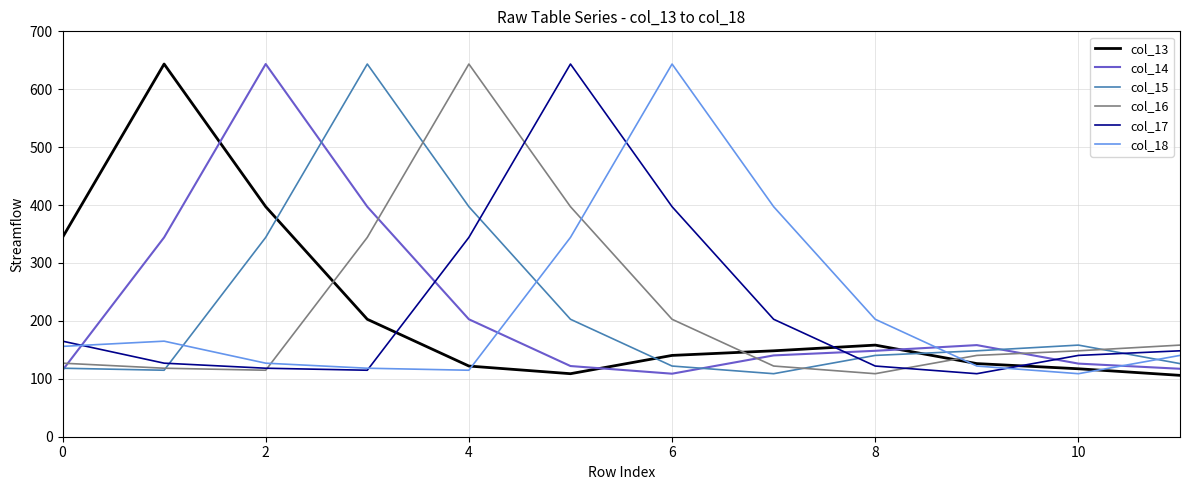

What is the minimum value shown in the chart?

106.0